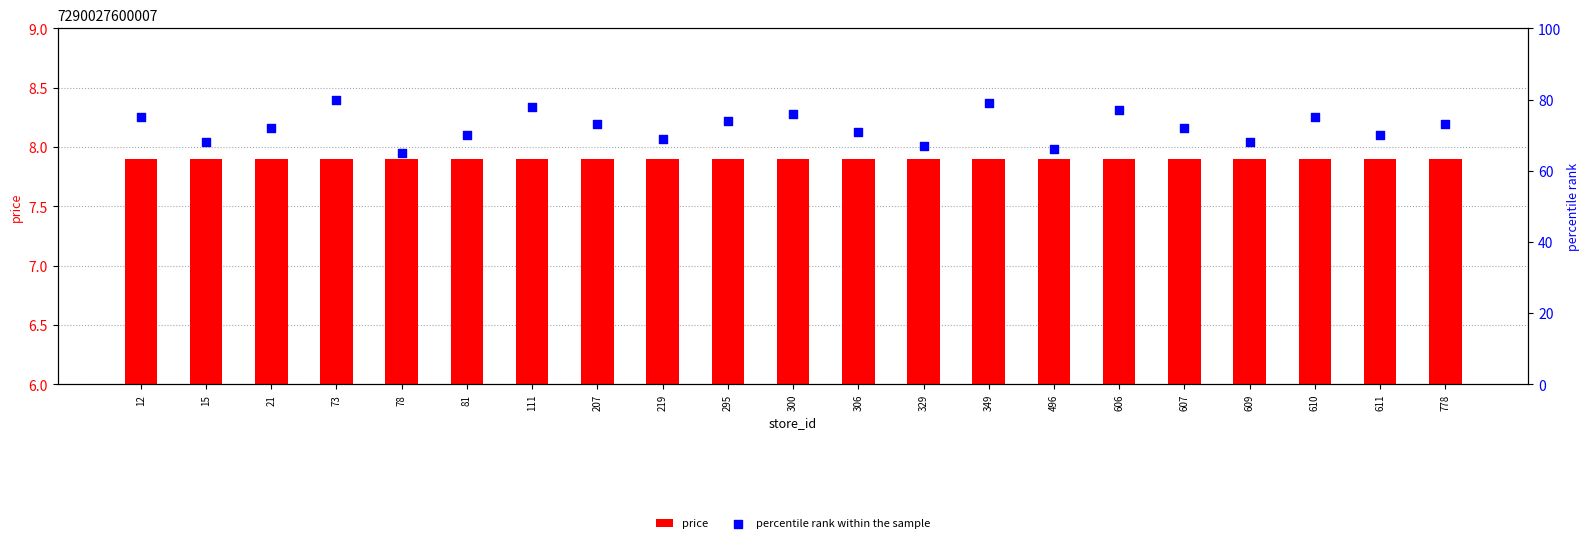

What is the total value across all series at 349?

86.9